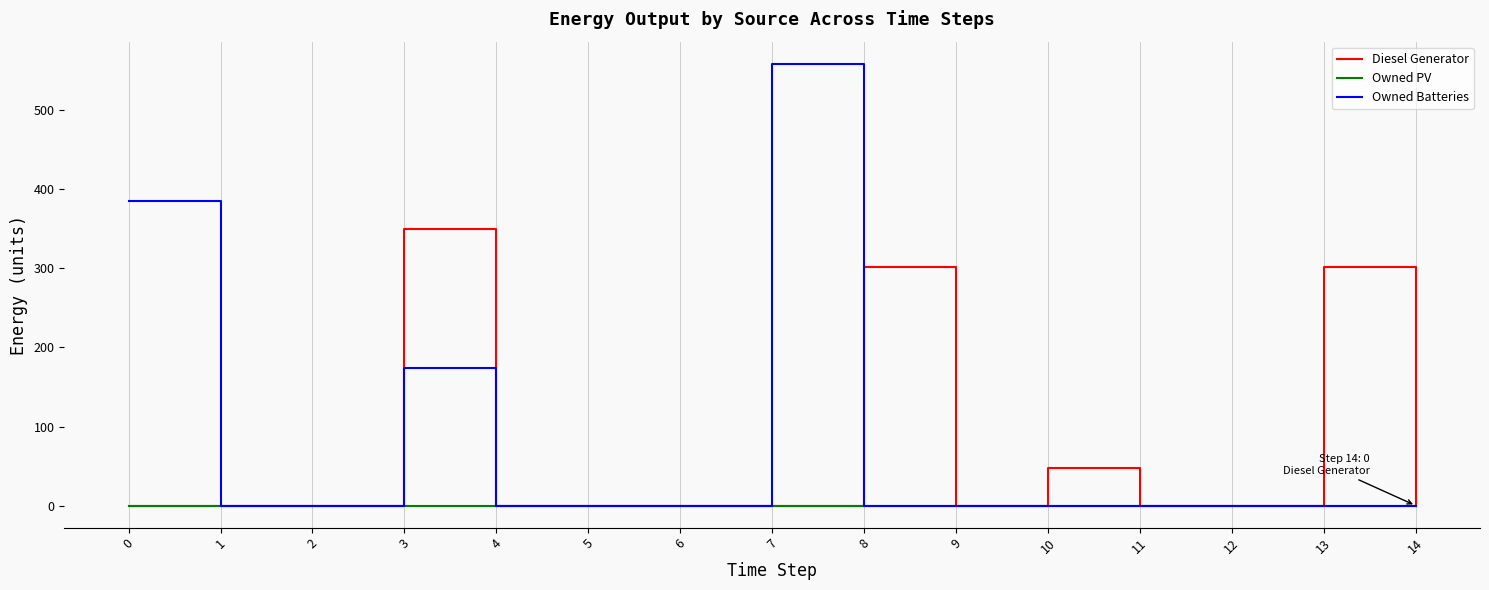

The Owned Batteries series shows 0 at 5. True or false?

True